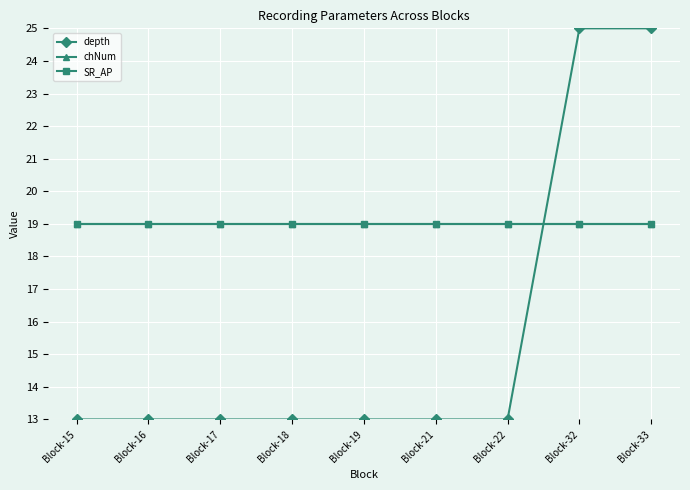

Does the chart display data point markers on the line(s)?

Yes